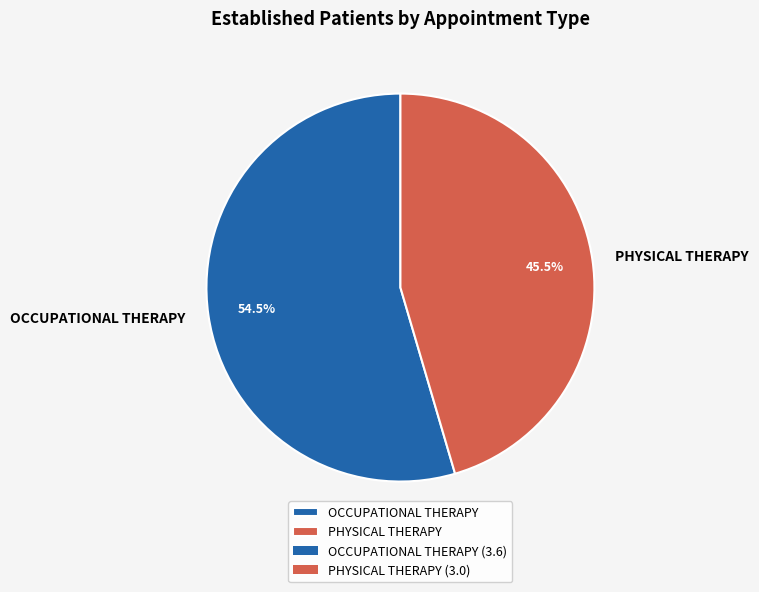

Count the number of slices in the pie.

2